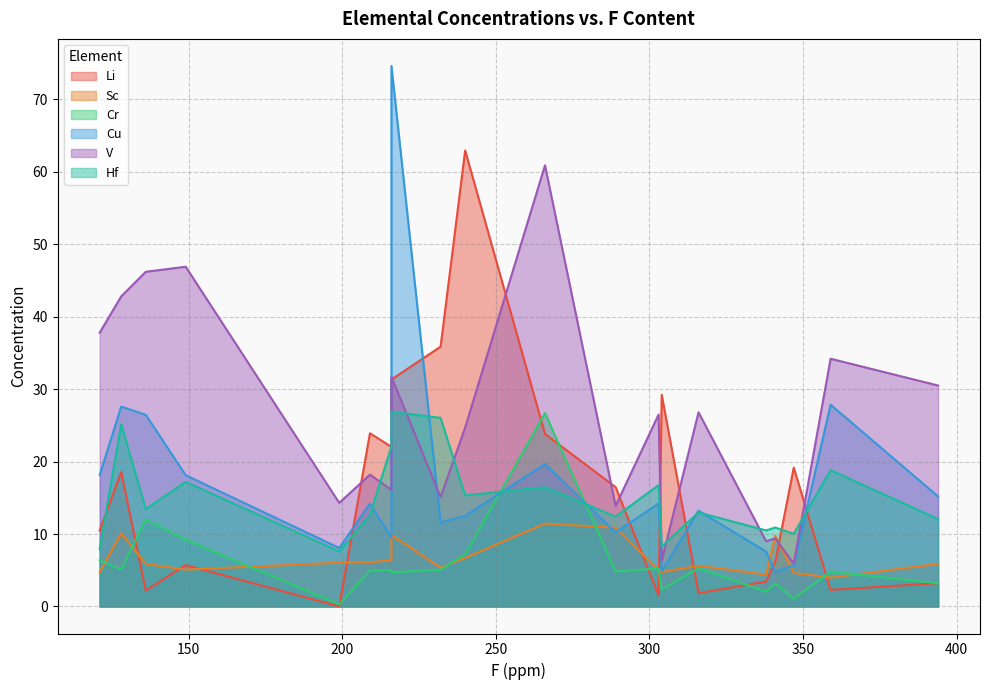

What is the spread (max minus min) of values at 304?

26.9